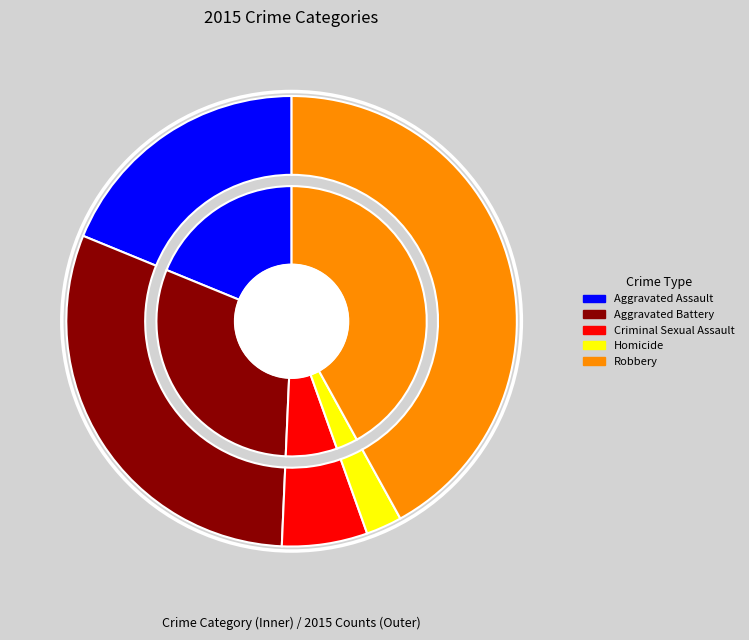

To the nearest percent, what is the difference between the Homicide and Aggravated Battery slice percentages?

28%